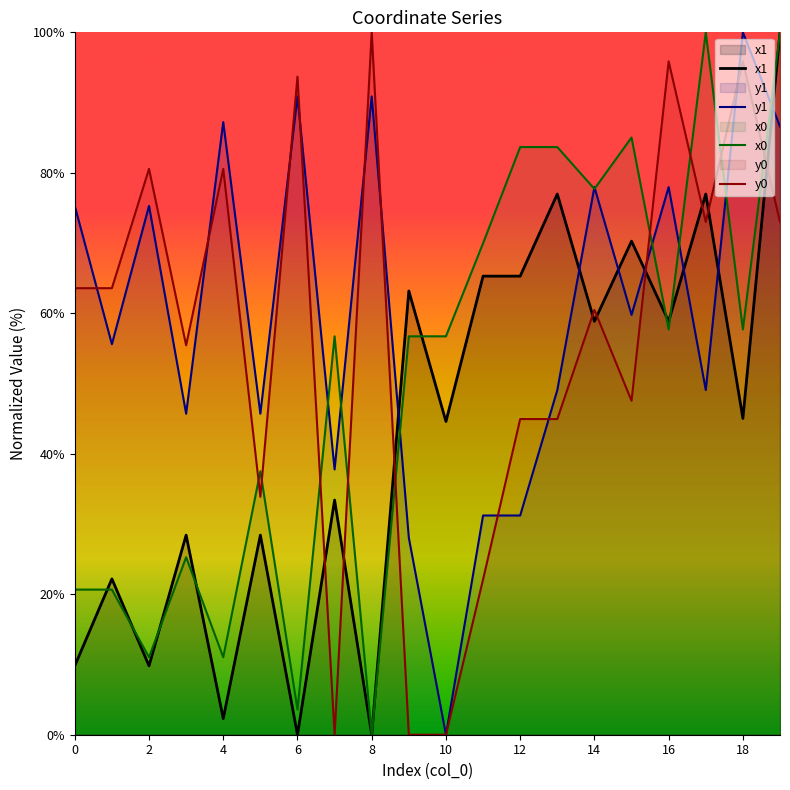

Read the x1 value at 14.

58.9